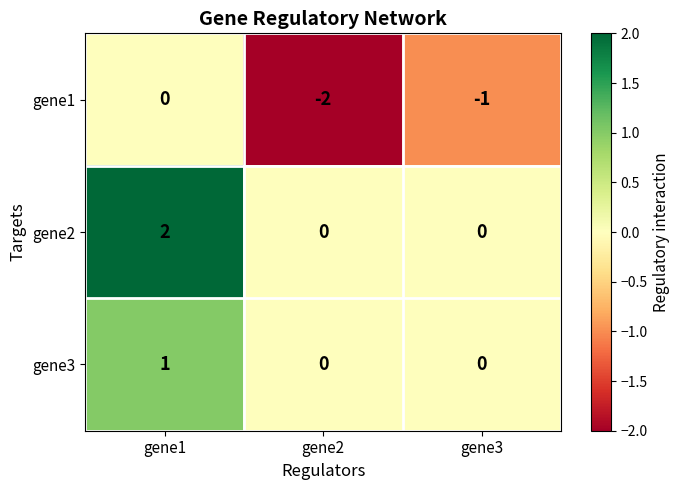

What is the greatest value displayed?

2